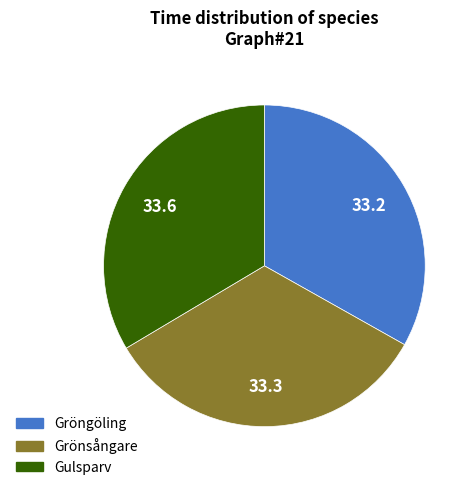

Is it true that Gulsparv is 34% of the pie?

True